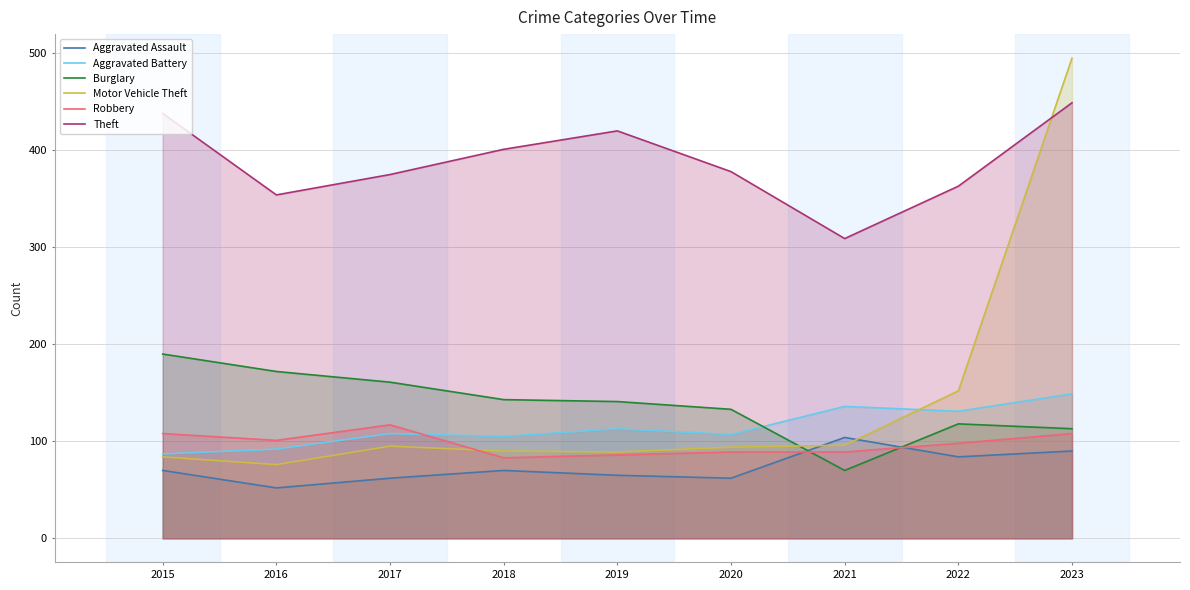

What is the value of the Aggravated Assault point at the 7th from the left?

104